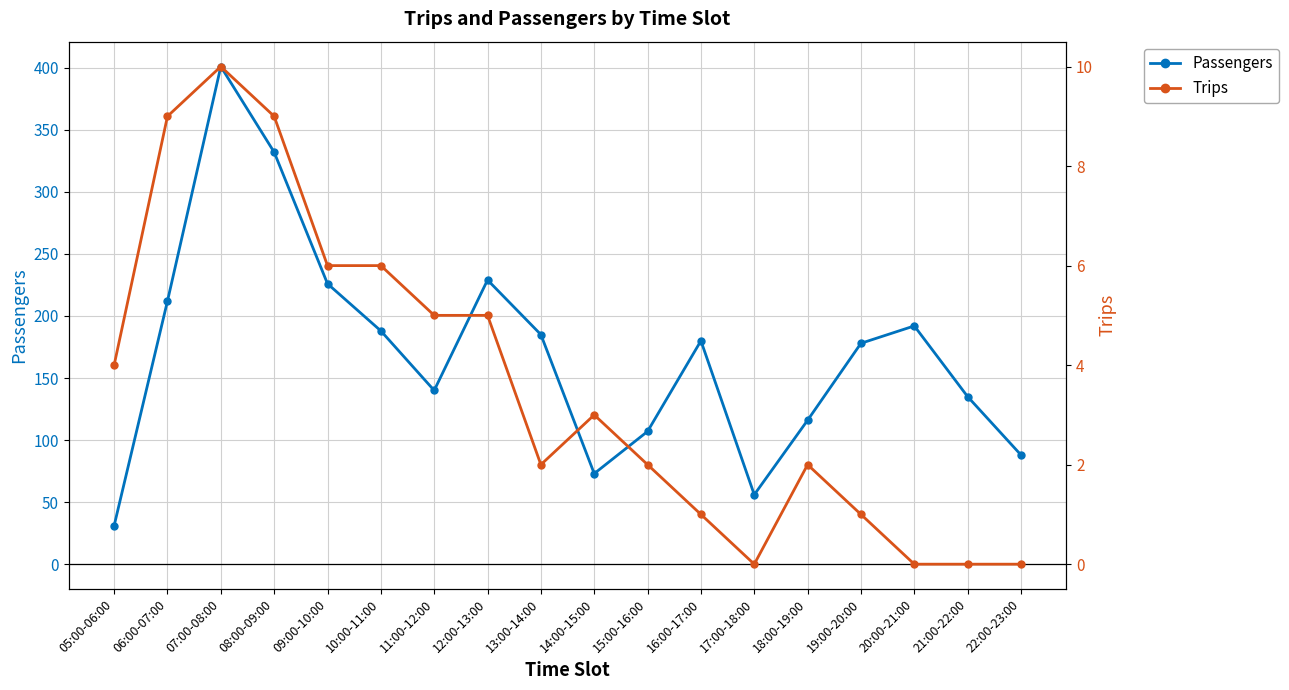

What is the sum of the Trips values at 13:00-14:00 and 17:00-18:00?

2